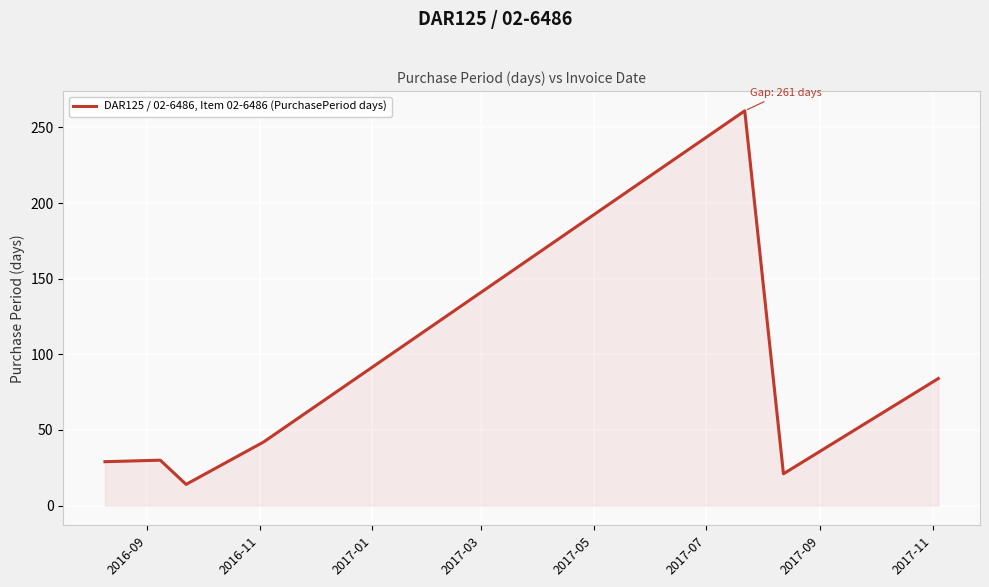

How many categories are shown in the chart?

7